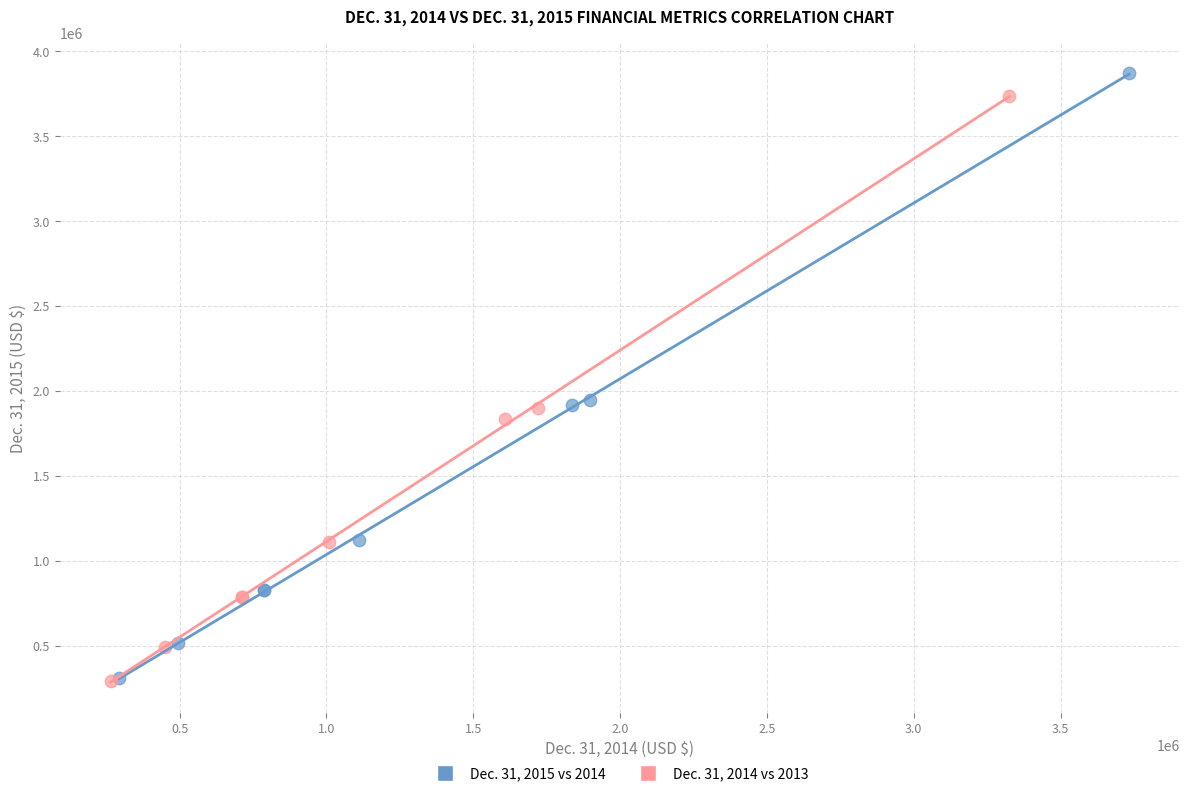

Which series has the widest spread of Y values?

Dec. 31, 2015 vs 2014